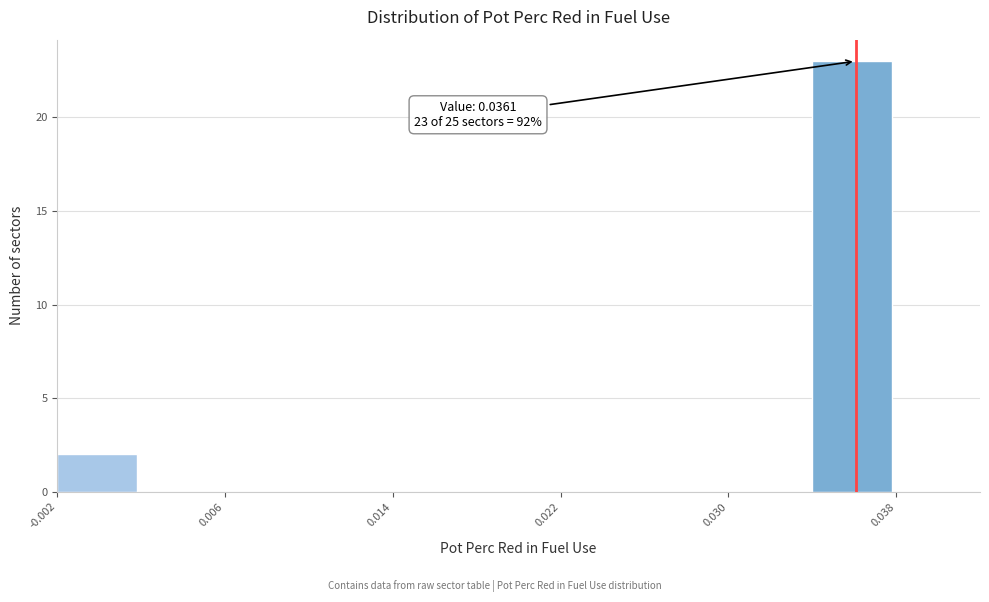

Over which range of the x-axis is the bar tallest?

0.034 to 0.038